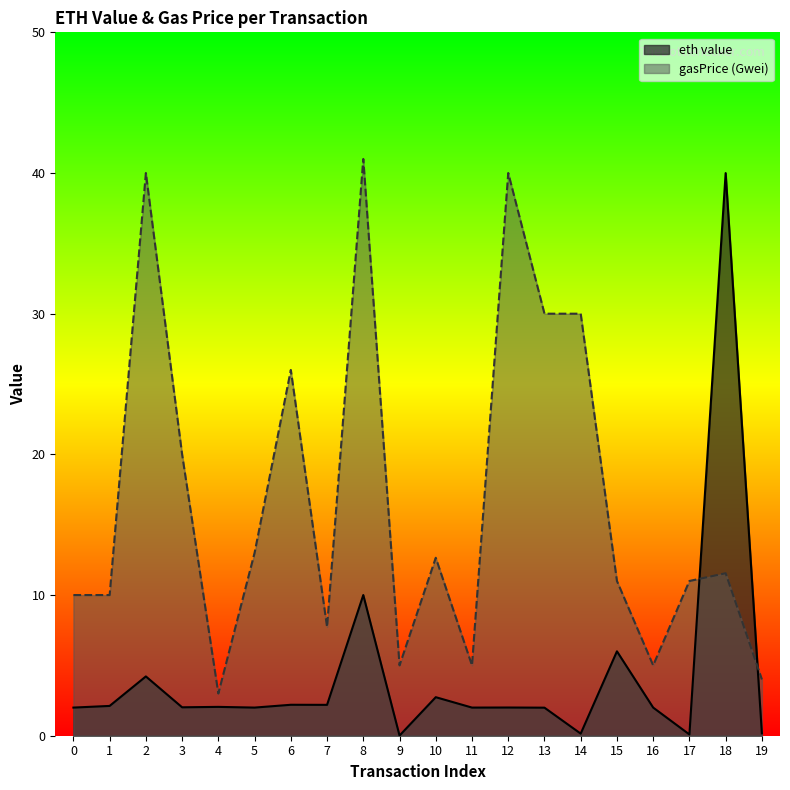

At which label is gasPrice (Gwei) closest to 22?

3